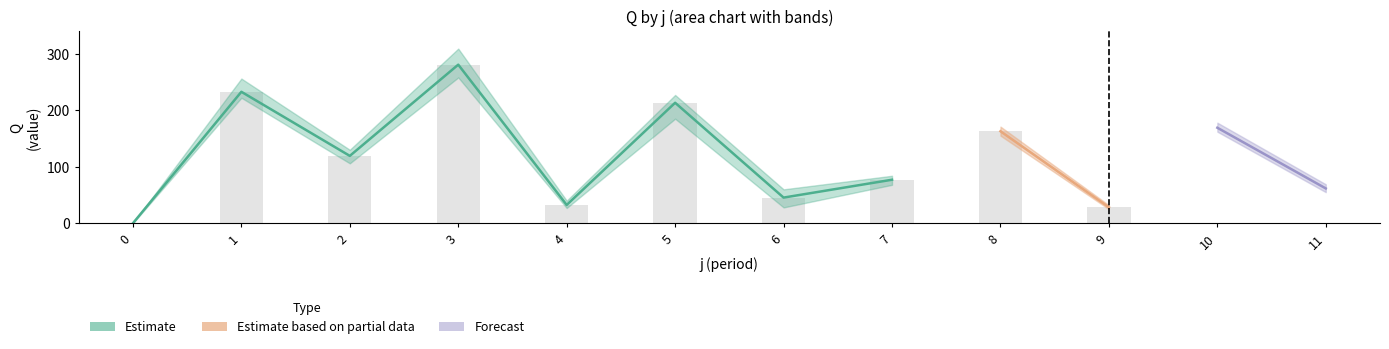

Reading left to right, transcribe all the data shown in this chart.

Q_mean: 0=0.0	1=232.6	2=119.2	3=280.6	4=32.4	5=213.2	6=45.4	7=77.0	8=162.8	9=28.2	10=169.0	11=61.6
Q_min: 0=0.0	1=222.0	2=106.0	3=258.0	4=27.0	5=185.0	6=28.0	7=68.0	8=155.0	9=25.0	10=162.0	11=55.0
Q_max: 0=0.0	1=256.0	2=130.0	3=309.0	4=40.0	5=227.0	6=60.0	7=84.0	8=171.0	9=32.0	10=178.0	11=69.0